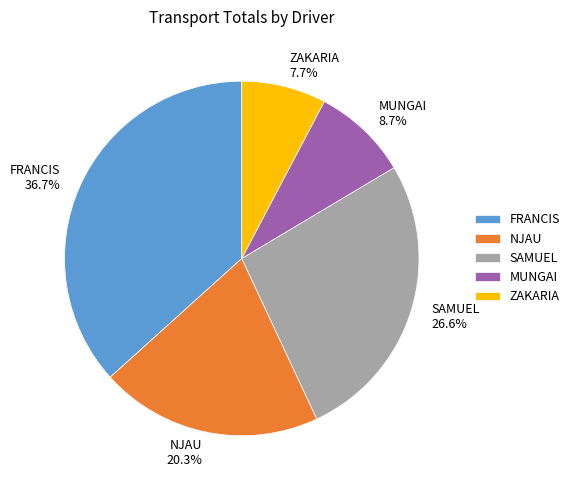

To the nearest percent, what portion does SAMUEL represent?

27%